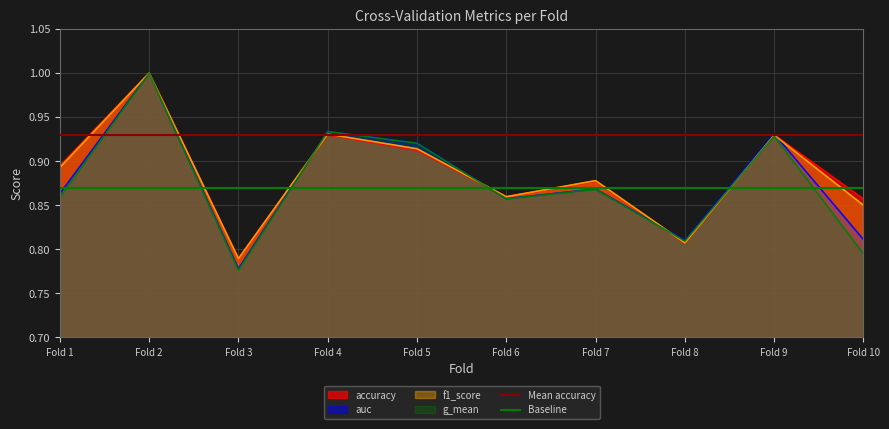

Which series has the largest total across all categories?

Mean accuracy